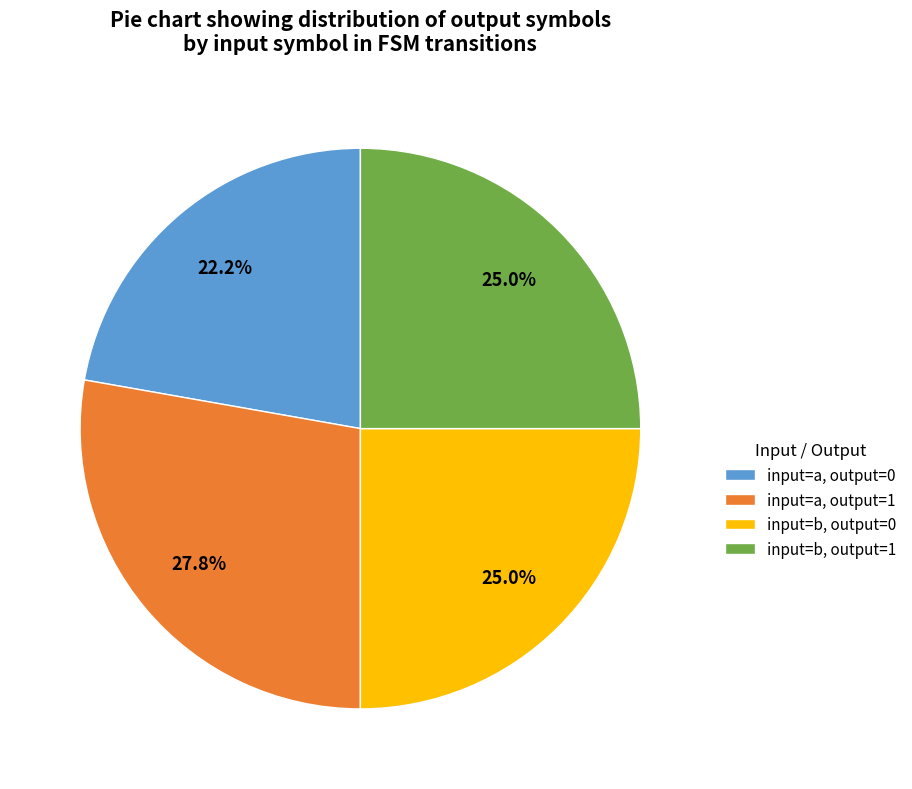

Do input=b, output=0 and input=a, output=1 together represent more than half of the pie?

Yes